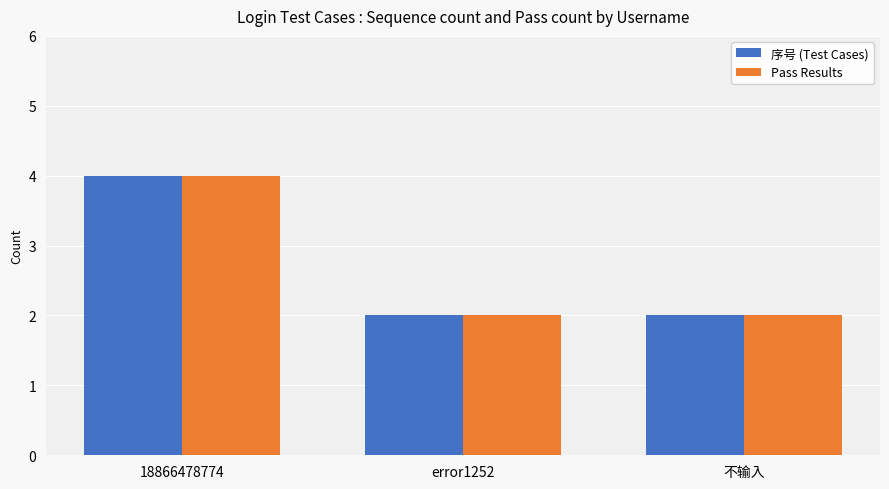

What is the minimum value shown in the chart?

2